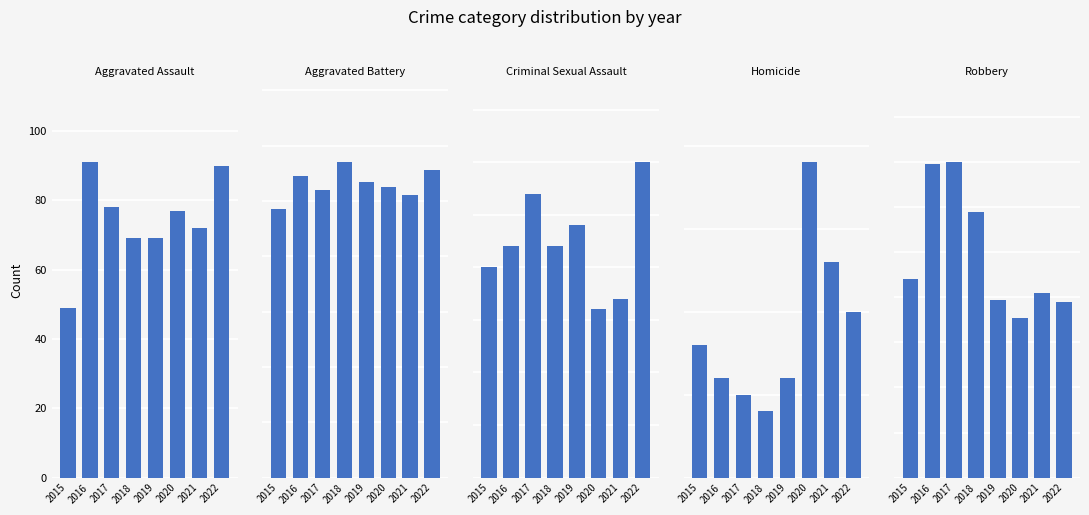

Which series has the largest total across all categories?

Aggravated Battery